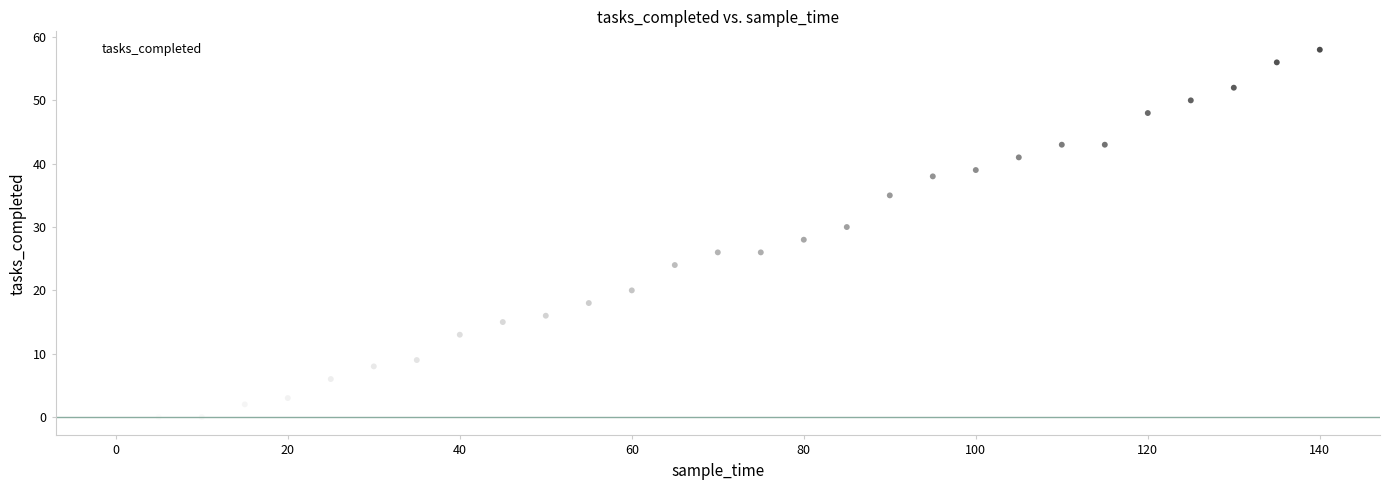

What is the range of Y values (max minus min)?

58